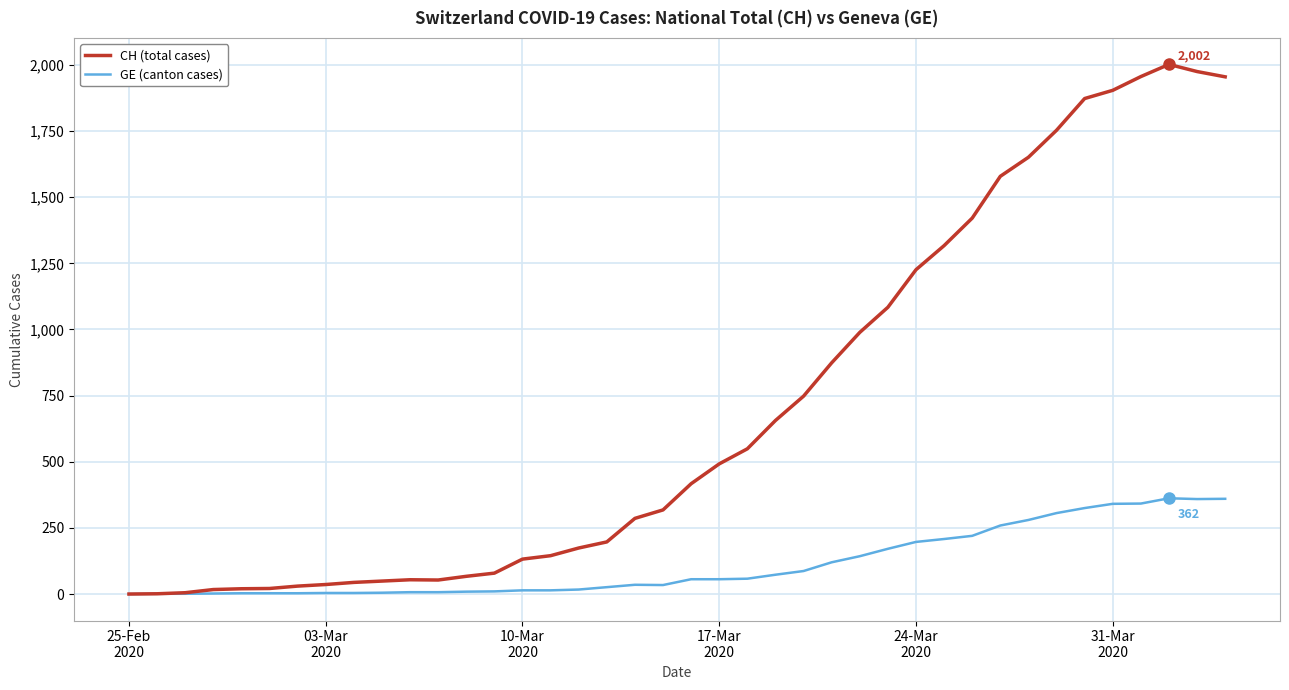

What is the maximum value shown in the chart?

2002